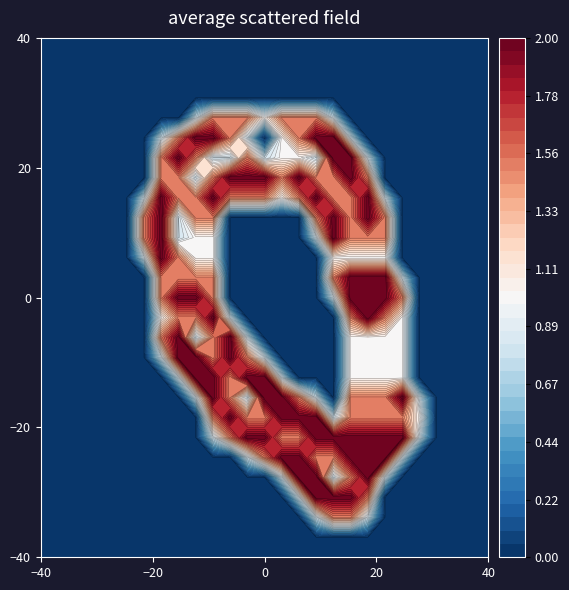

What is the maximum value shown in the chart?

2.0